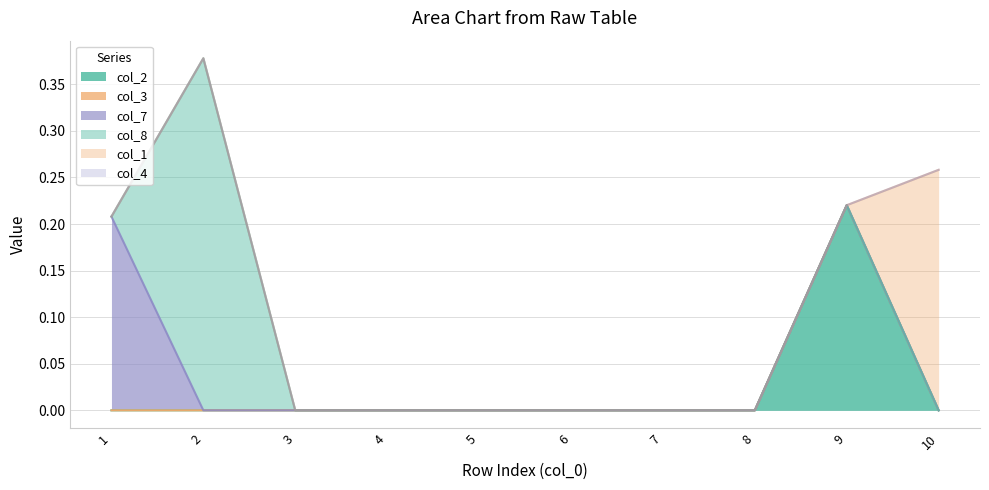

Between 8 and 6, which is larger?

8